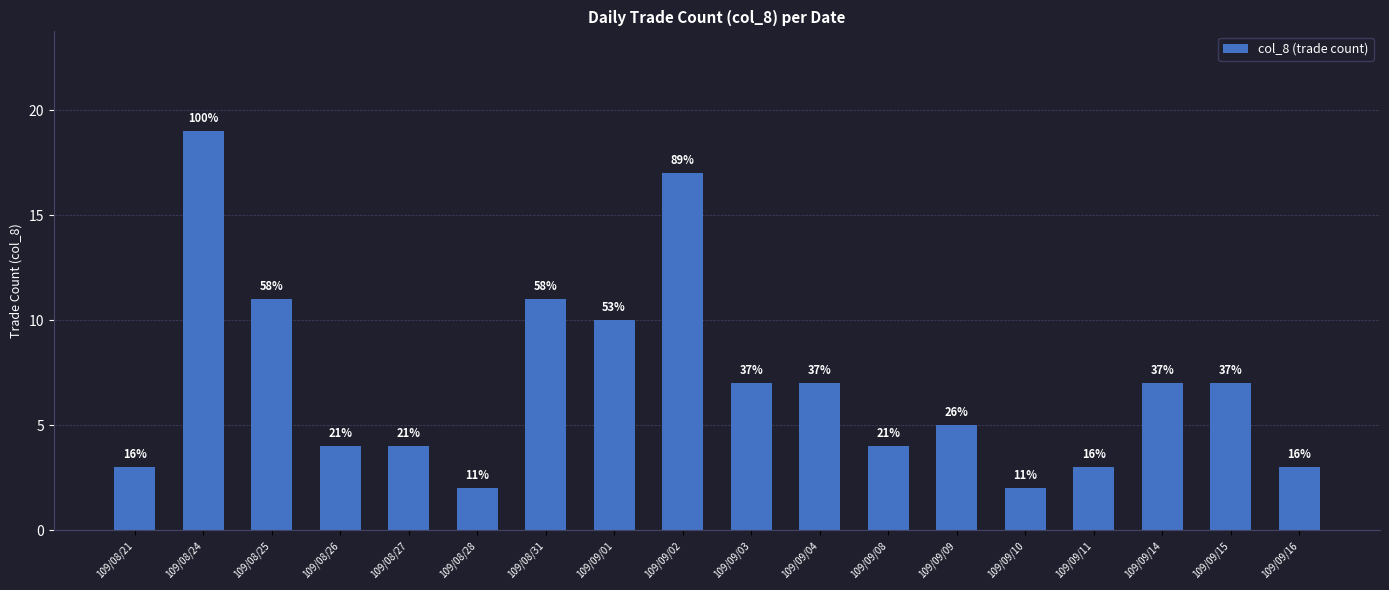

What is the label of the 18th bar from the left?

109/09/16